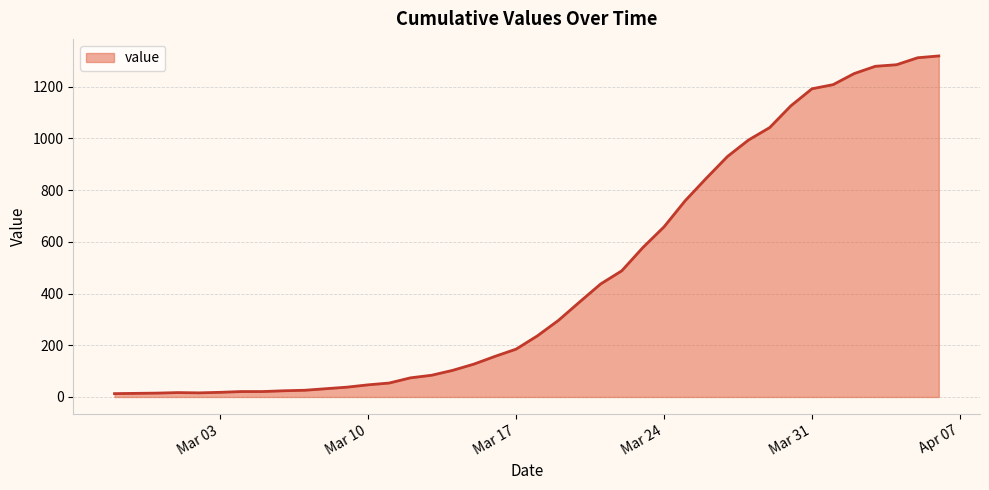

What is the difference between the maximum and minimum values?

1306